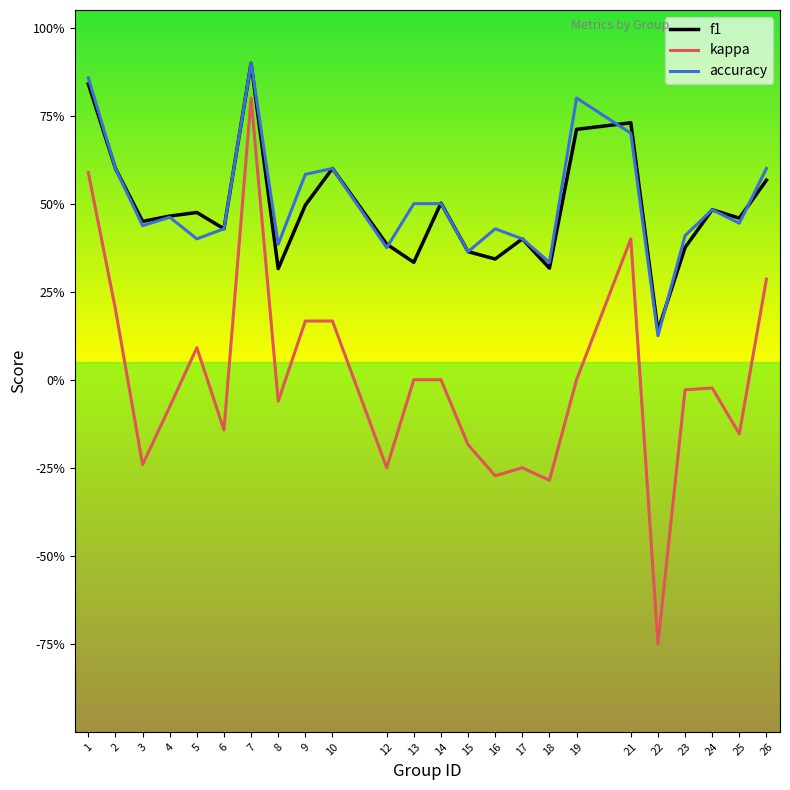

Reading left to right, extract all data points from this chart.

f1: 1=0.8	2=0.6	3=0.4	4=0.5	5=0.5	6=0.4	7=0.9	8=0.3	9=0.5	10=0.6	12=0.4	13=0.3	14=0.5	15=0.4	16=0.3	17=0.4	18=0.3	19=0.7	21=0.7	22=0.1	23=0.4	24=0.5	25=0.5	26=0.6
kappa: 1=0.6	2=0.2	3=-0.2	4=-0.1	5=0.1	6=-0.1	7=0.8	8=-0.1	9=0.2	10=0.2	12=-0.2	13=0.0	14=0.0	15=-0.2	16=-0.3	17=-0.2	18=-0.3	19=0.0	21=0.4	22=-0.8	23=-0.0	24=-0.0	25=-0.2	26=0.3
accuracy: 1=0.9	2=0.6	3=0.4	4=0.5	5=0.4	6=0.4	7=0.9	8=0.4	9=0.6	10=0.6	12=0.4	13=0.5	14=0.5	15=0.4	16=0.4	17=0.4	18=0.3	19=0.8	21=0.7	22=0.1	23=0.4	24=0.5	25=0.4	26=0.6